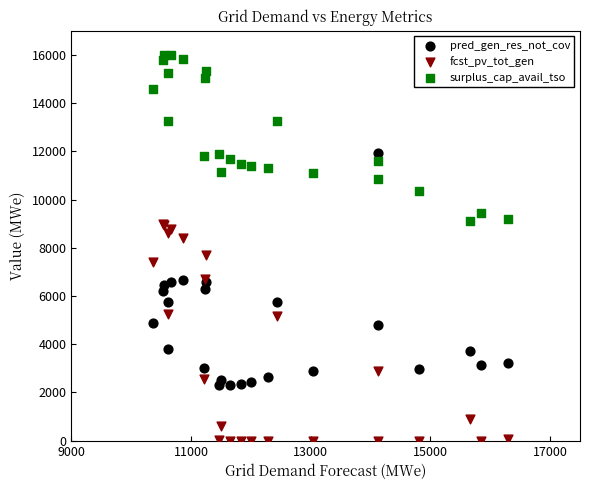

Which series reaches the minimum Y coordinate?

fcst_pv_tot_gen